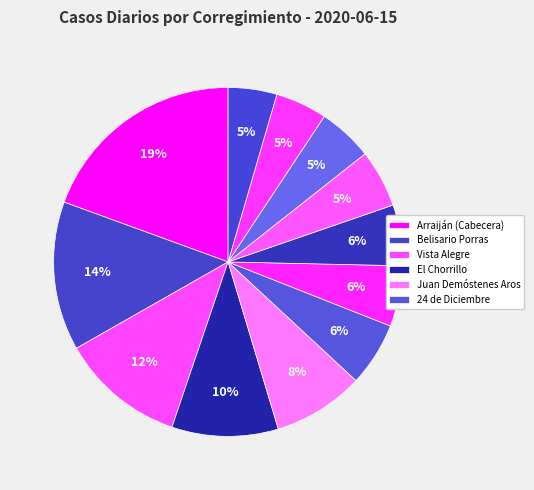

How many slices are in this pie chart?

12